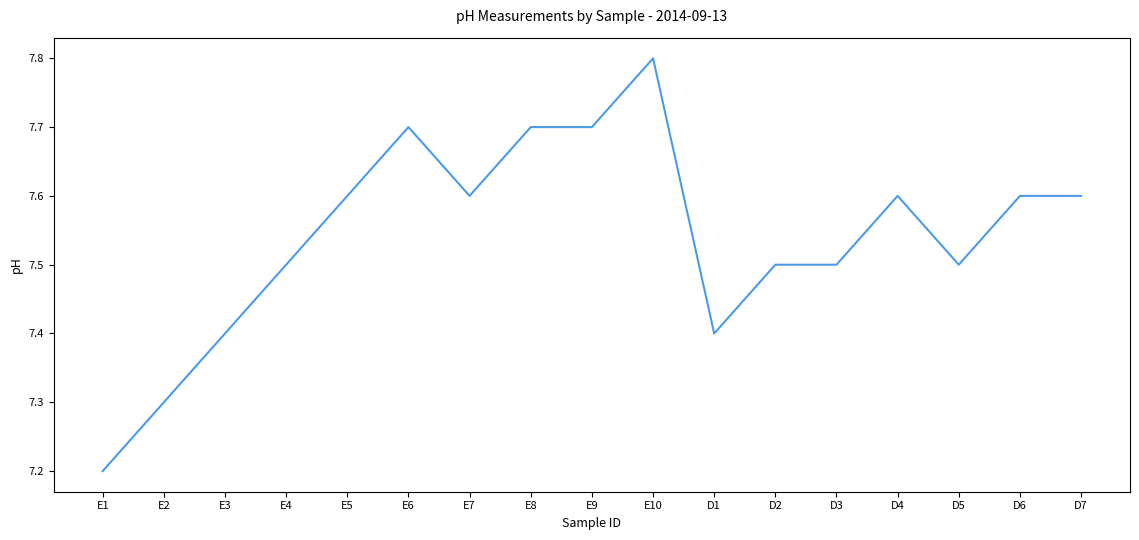

What is the difference between the values at D4 and D1?

0.2